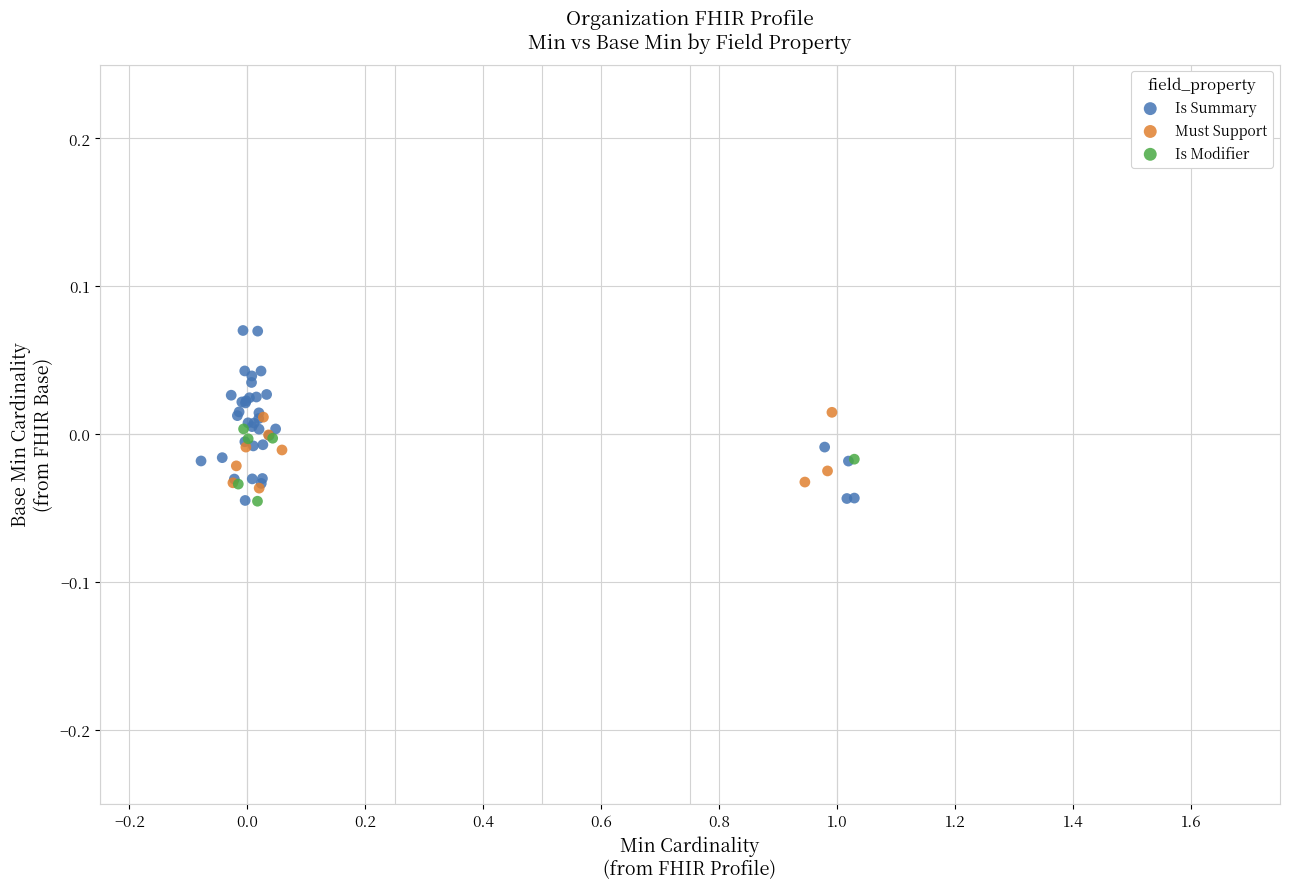

Which series has the largest Y range (max minus min)?

Is Summary